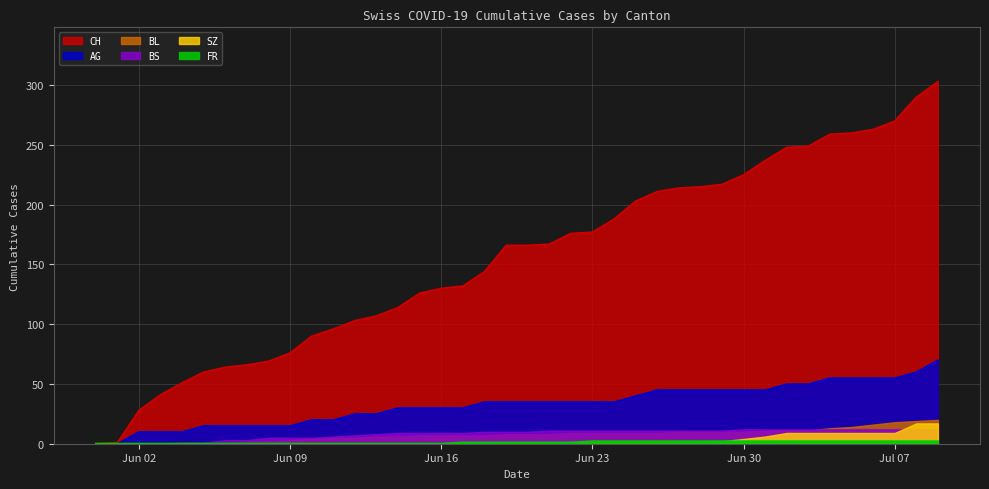

The value of AG at Jun 16 is 17. True or false?

False